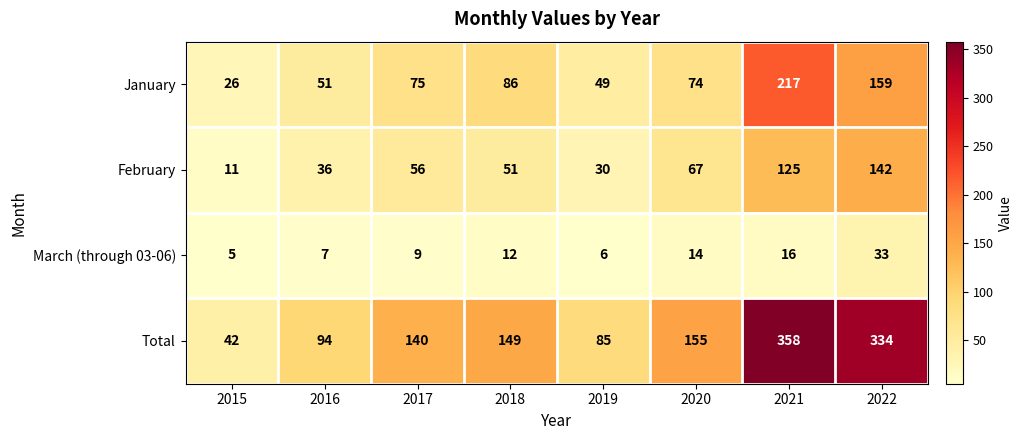

Is it true that March (through 03-06) equals 8 at 2019?

False